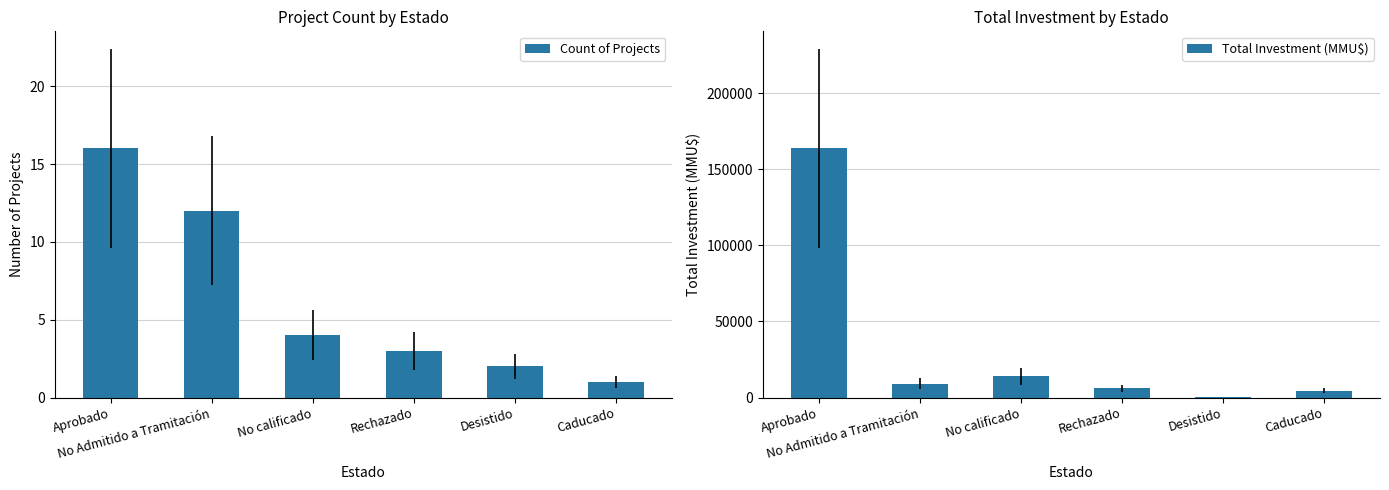

Which has a higher value, Caducado or Aprobado?

Aprobado